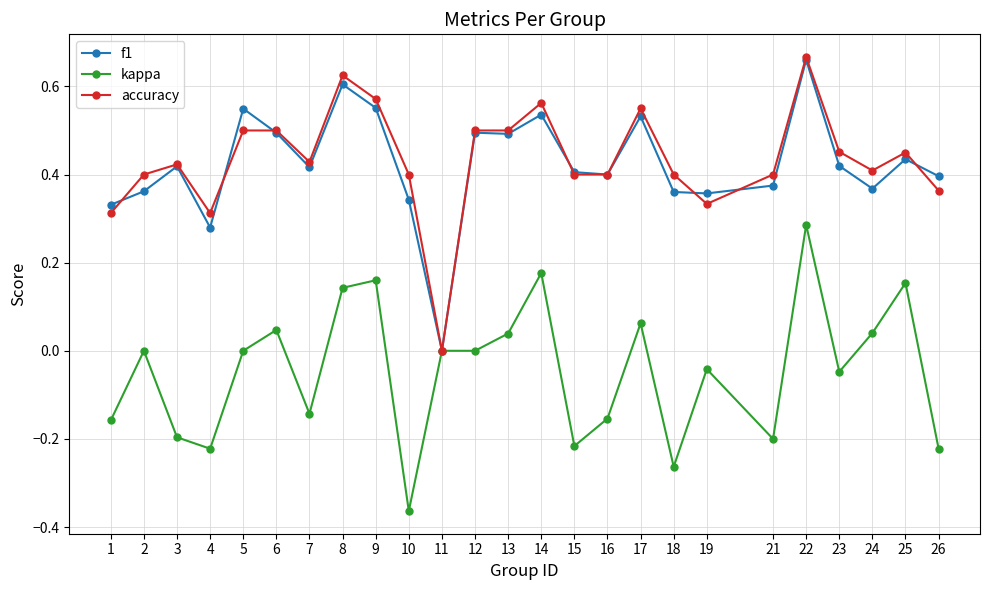

Which series has the largest total across all categories?

accuracy